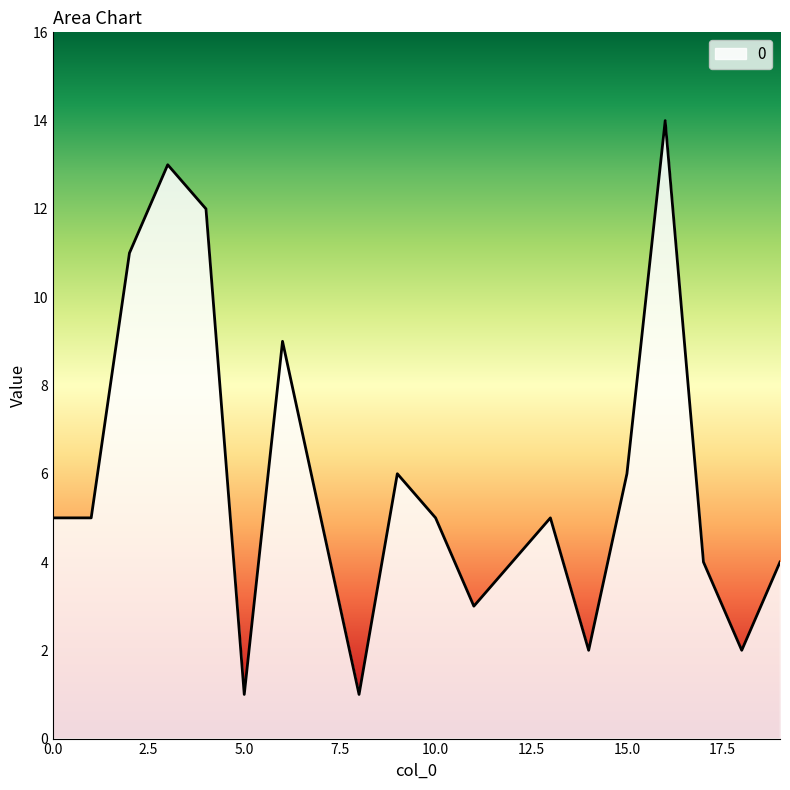

What is the difference between the maximum and minimum values?

13